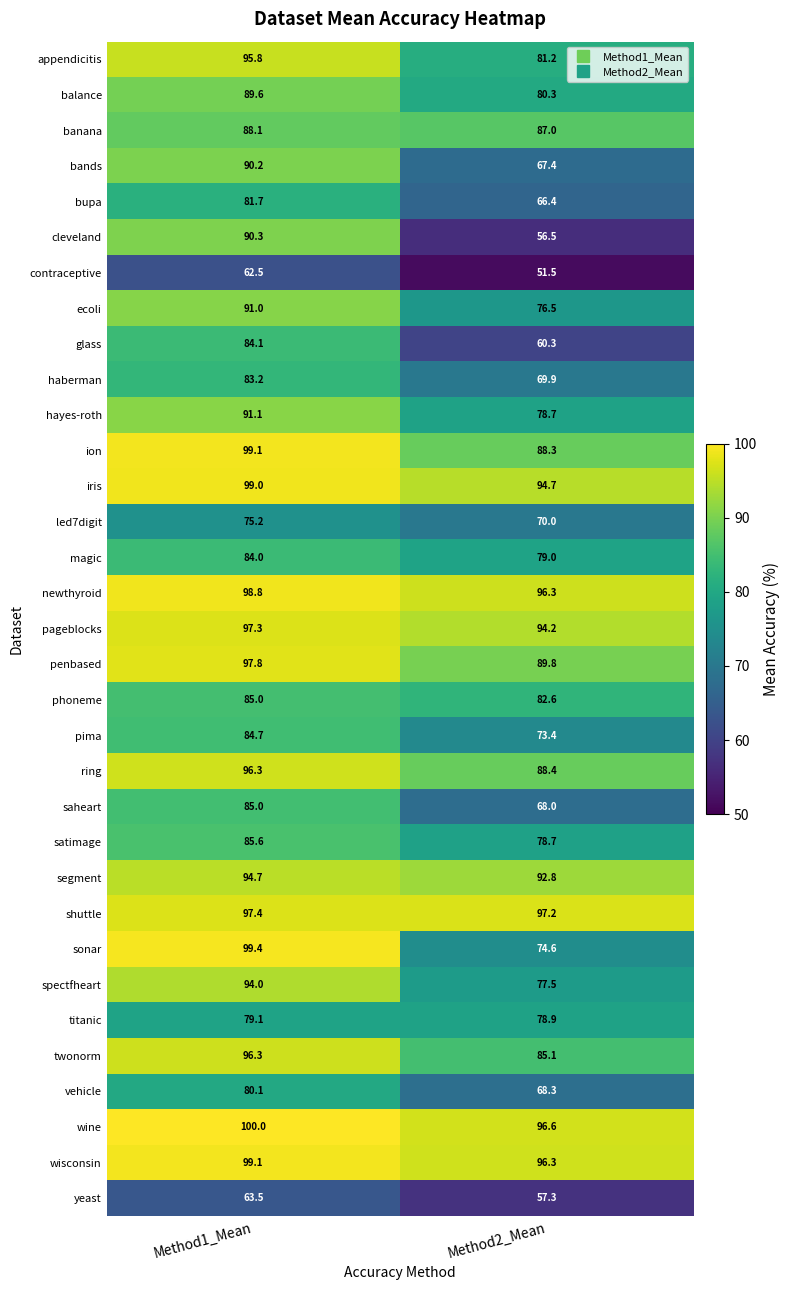

At which label does hayes-roth first exceed 91?

Method1_Mean